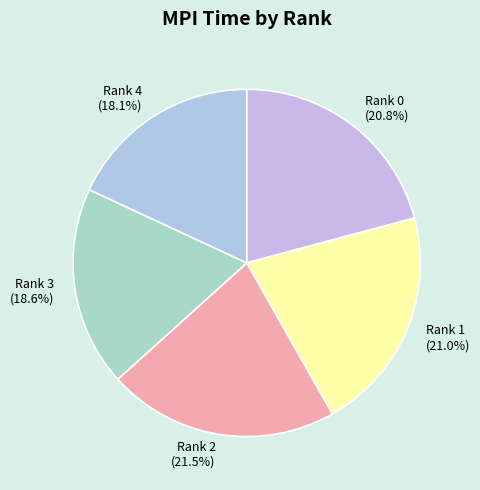

Which slice is the largest?

Rank 2